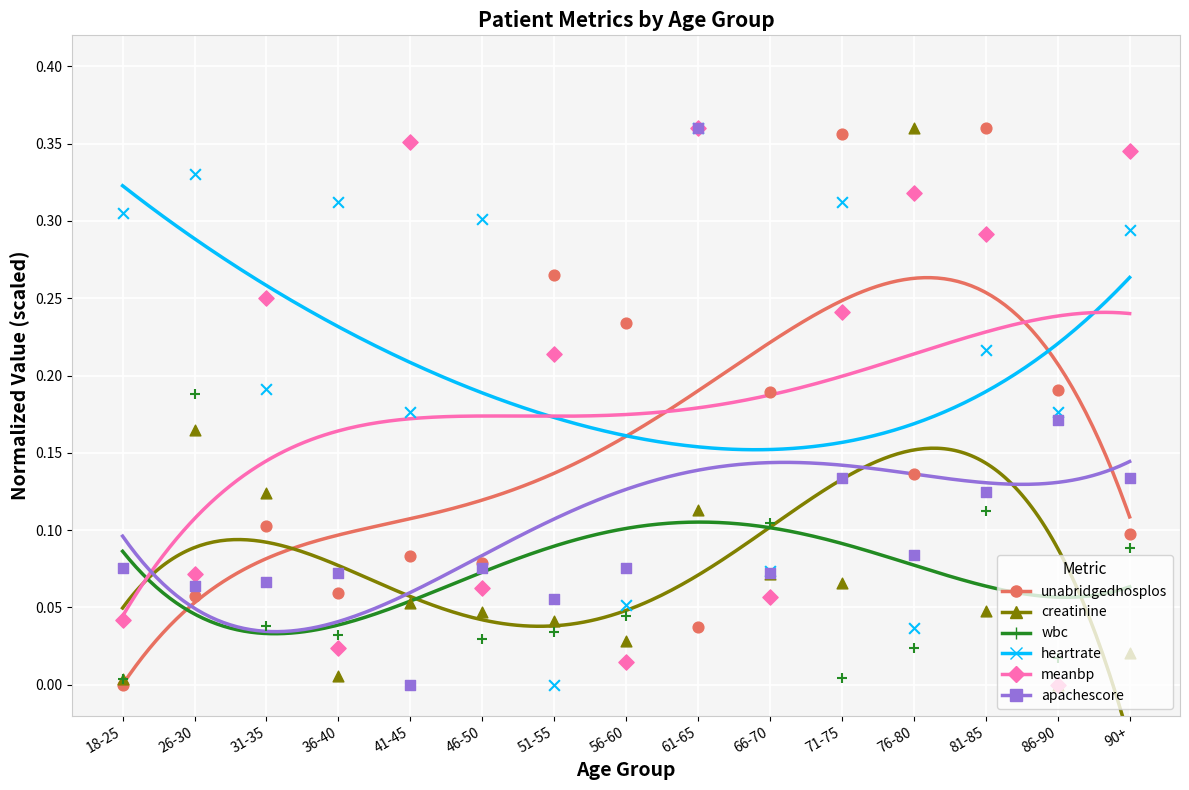

Which series has the widest spread of Y values?

unabridgedhosplos